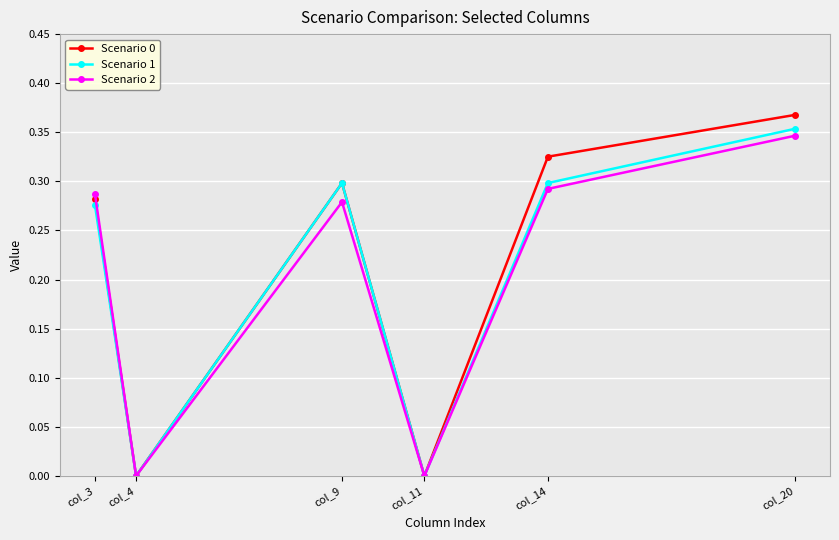

Is this an area chart (filled region under the line)?

No